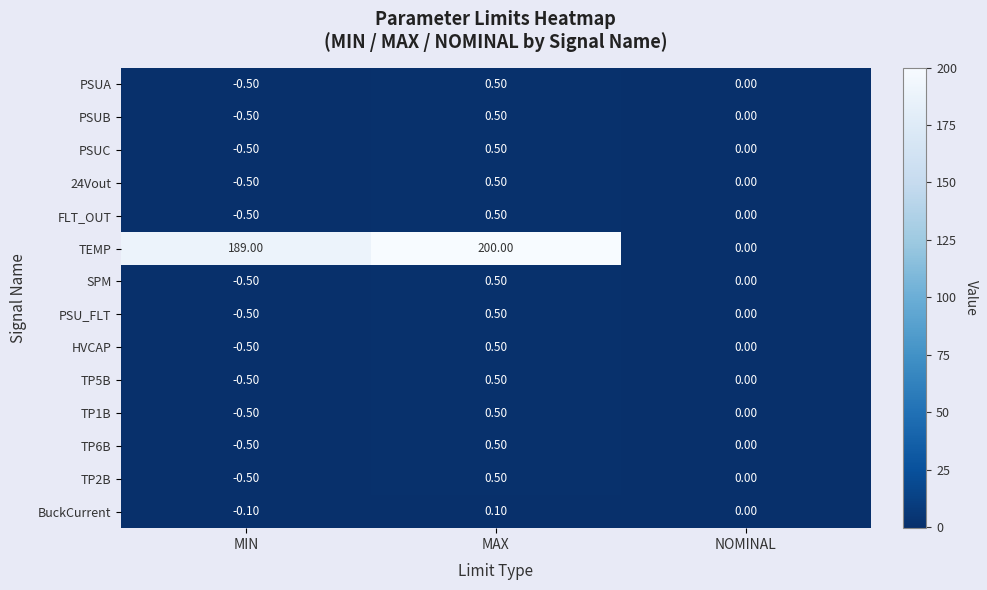

Count the number of data series in this chart.

14